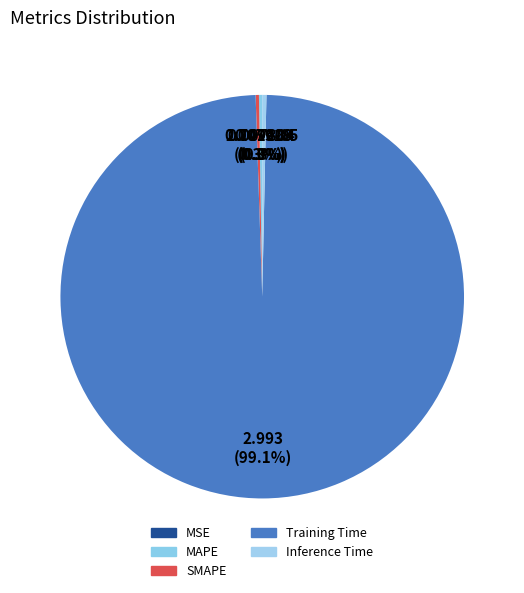

Which category has the smallest portion of the pie?

MSE